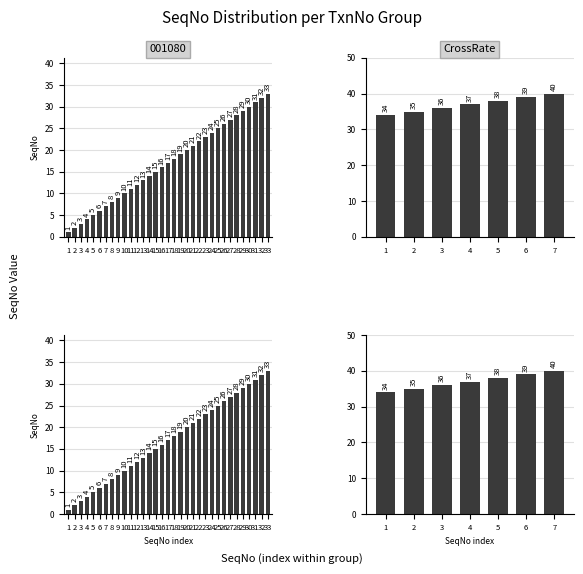

List the labels in order of value, largest first.

7, 6, 5, 4, 3, 2, 1